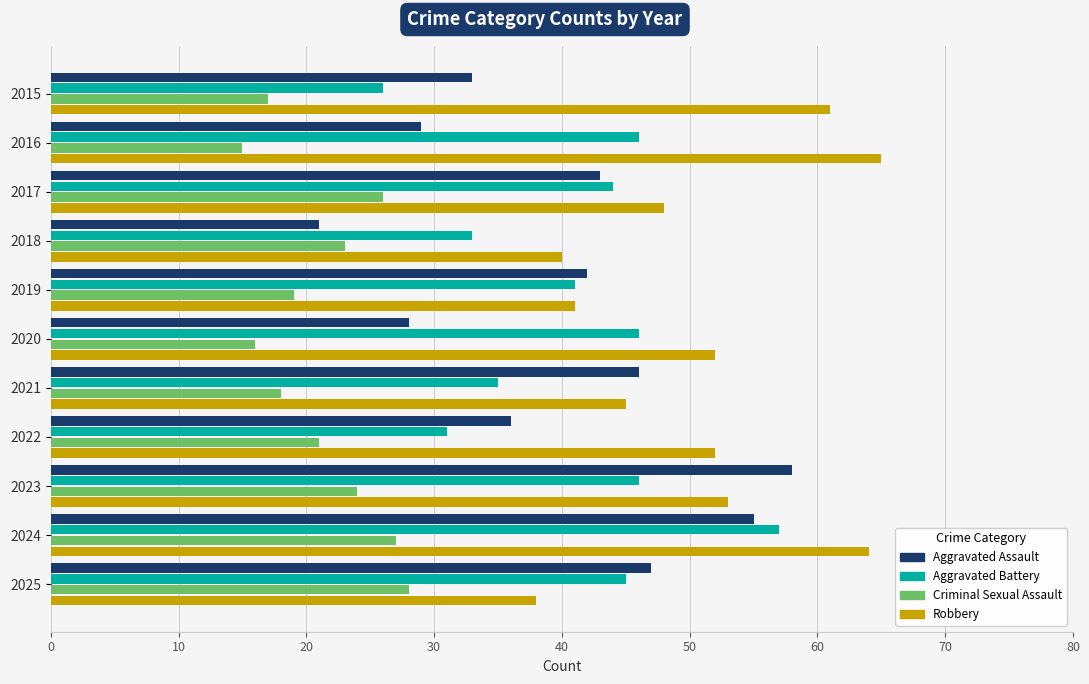

The value of Robbery at 2023 is 82. True or false?

False